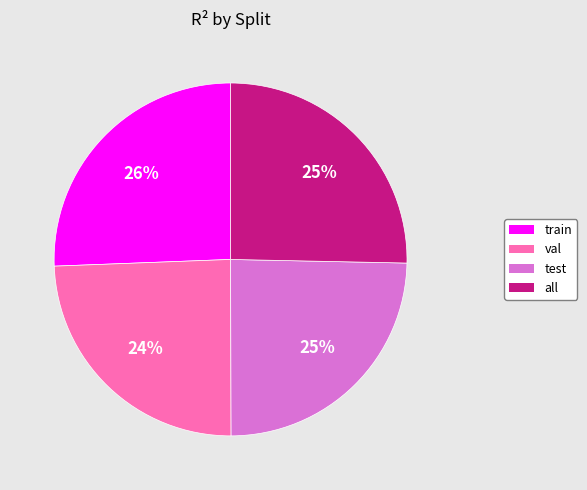

Does all represent more than half of the total?

No